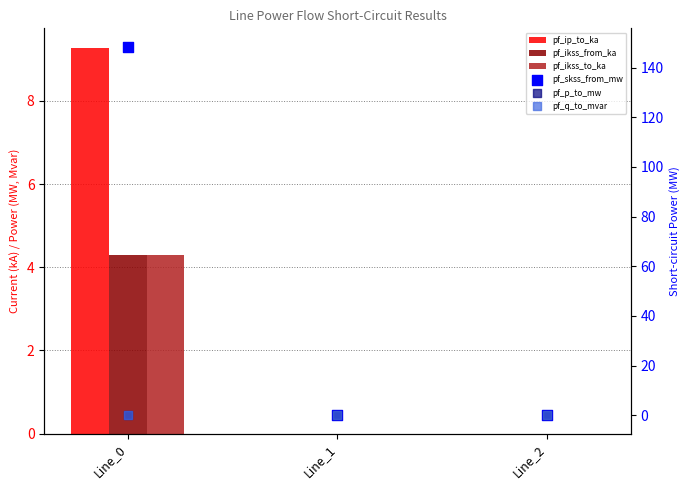

What are all the series names shown in the legend?

pf_ip_to_ka, pf_ikss_from_ka, pf_ikss_to_ka, pf_skss_from_mw, pf_p_to_mw, pf_q_to_mvar